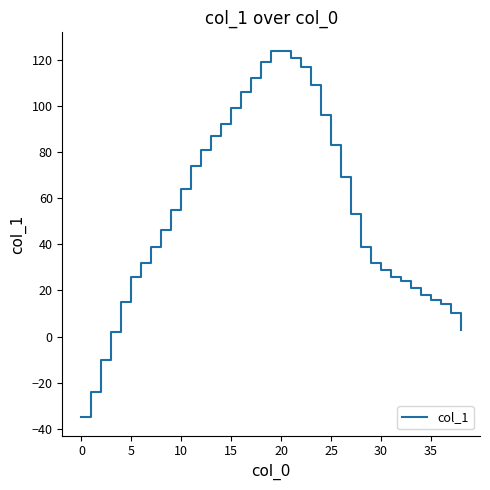

How many values are below zero?

3